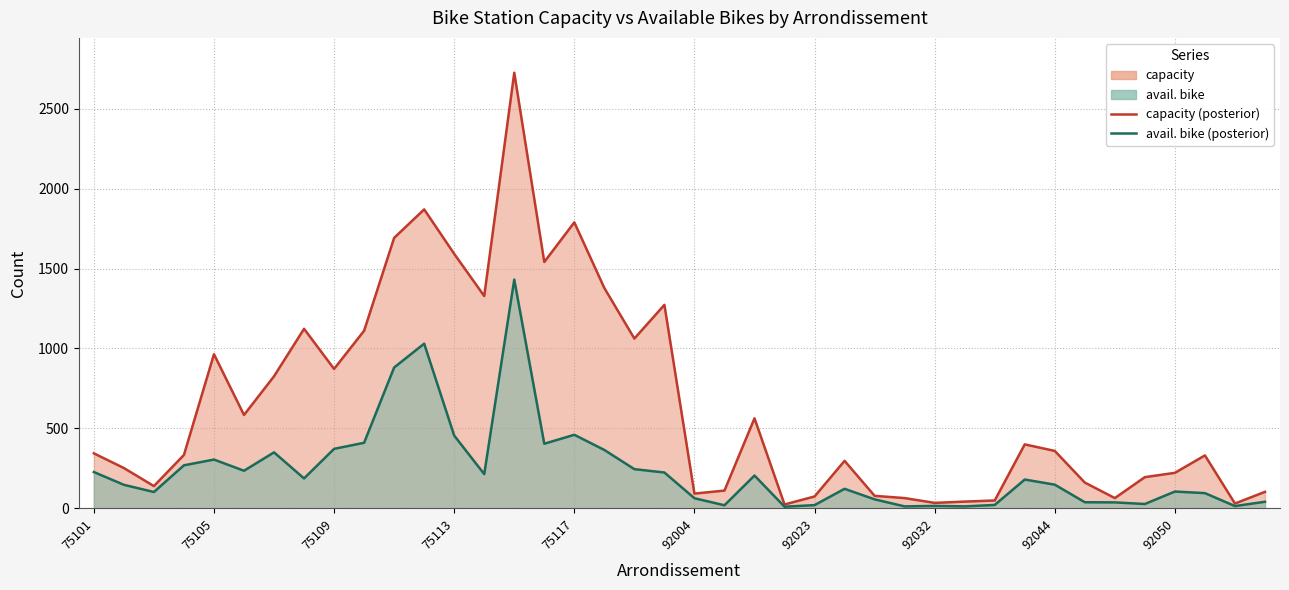

Reading left to right, transcribe all the data shown in this chart.

capacity (line): 344	252	139	334	964	584	826	1123	872	1111	1692	1870	1592	1328	2725	1541	1789	1378	1062	1273	92	111	563	24	74	297	78	64	34	42	49	400	359	161	64	195	222	331	30	103
avail. bike (line): 227	147	102	269	305	235	350	187	372	410	881	1030	455	214	1431	404	460	365	245	224	63	19	205	10	20	122	56	12	15	12	21	180	148	38	37	27	105	95	14	41